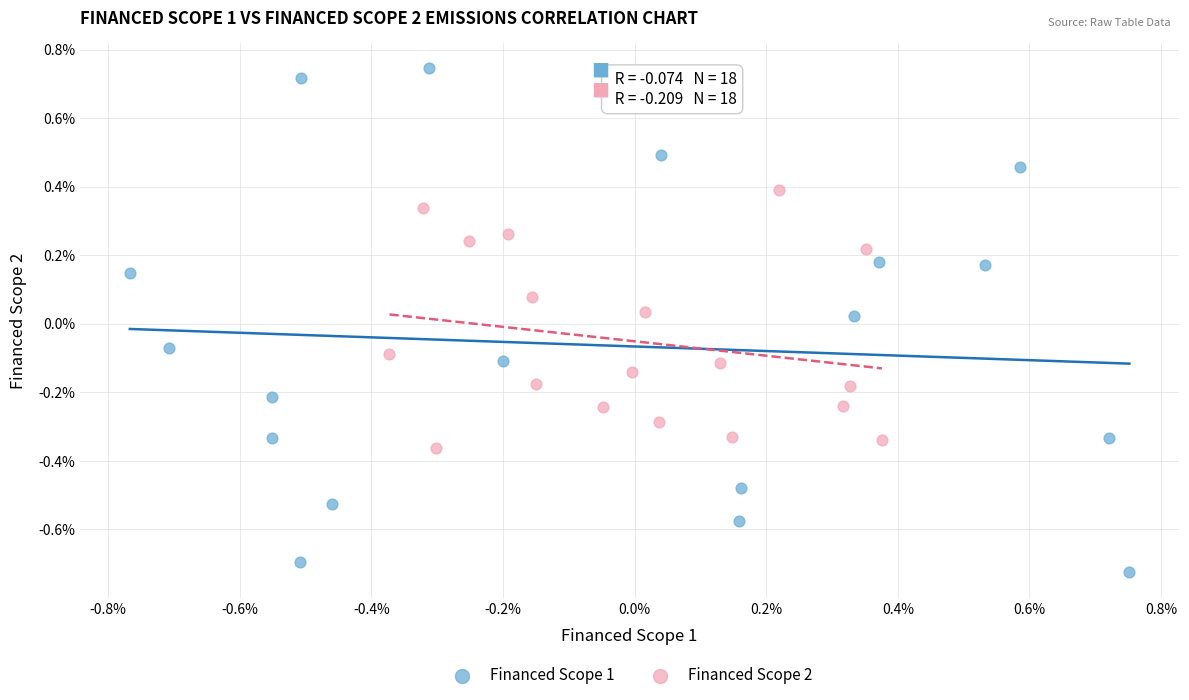

What are all the series names shown in the legend?

Financed Scope 1, Financed Scope 2